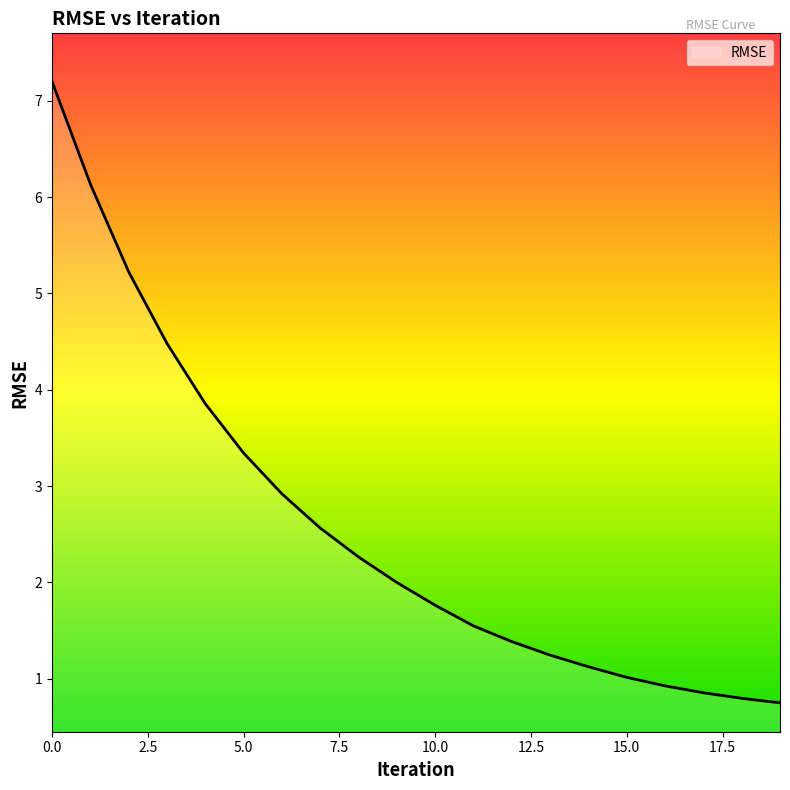

What is the difference between the maximum and minimum values?

6.5